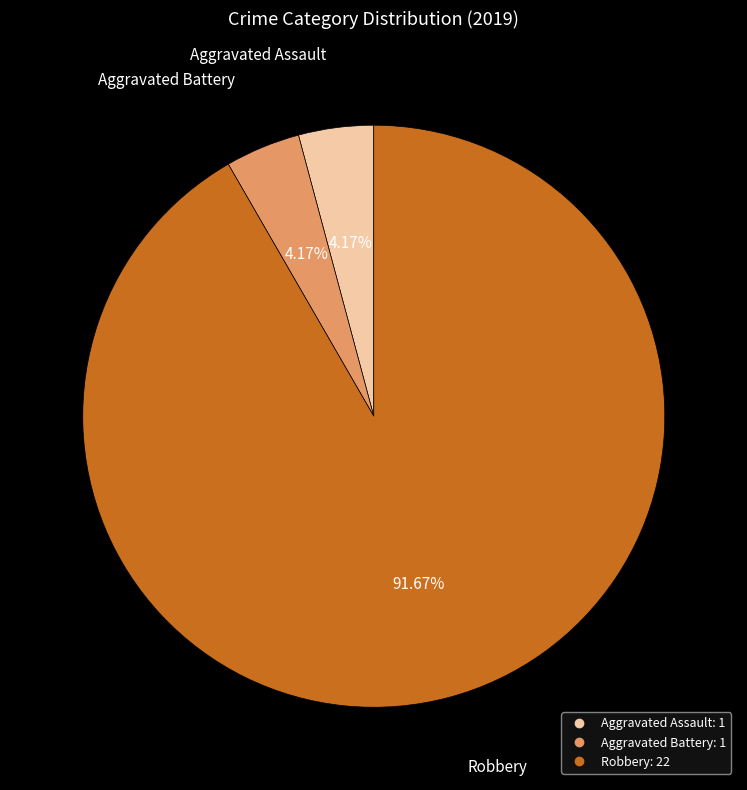

Does any single category account for the majority?

Yes